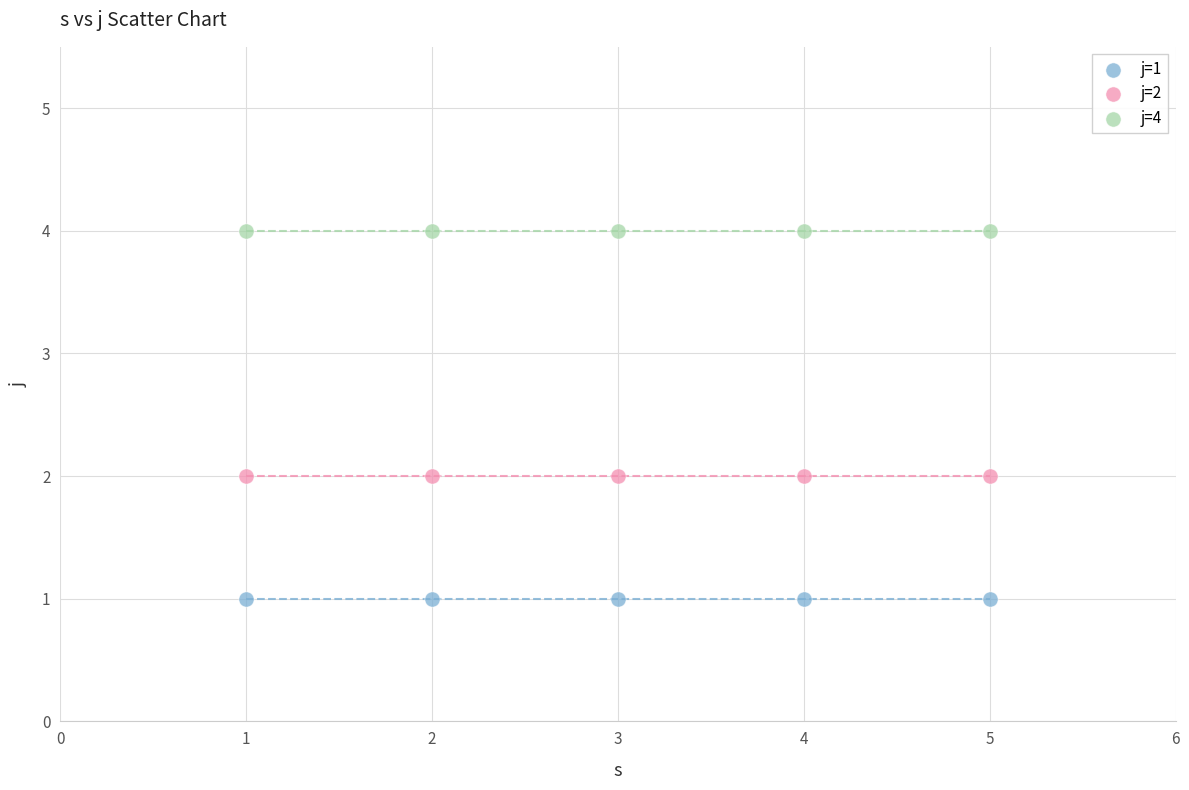

Which series reaches the maximum Y coordinate?

j=4